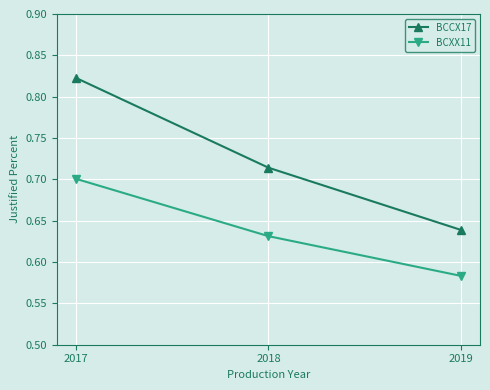

Rank the categories by BCXX11 value from lowest to highest.

2019, 2018, 2017